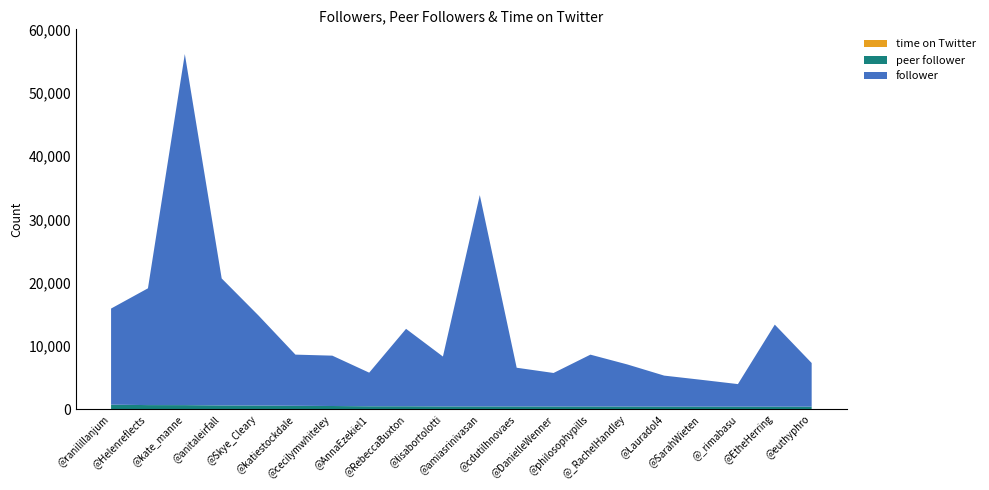

Reading left to right, what are all the values shown in this chart?

follower: @ranilillanjum=15178	@Helenreflects=18440	@kate_manne=55441	@anitaleirfall=20052	@Skye_Cleary=14207	@katiestockdale=8080	@cecilymwhiteley=7951	@AnnaEzekiel1=5310	@RebeccaBuxton=12229	@lisabortolotti=7879	@amiasrinivasan=33375	@cdutilhnovaes=6115	@DanielleWenner=5295	@philosophypills=8188	@_RachelHandley=6651	@Lauradol4=4895	@SarahWieten=4243	@_rimabasu=3560	@EtheHerring=12956	@euthyphro=6897
peer follower: @ranilillanjum=718	@Helenreflects=655	@kate_manne=651	@anitaleirfall=598	@Skye_Cleary=584	@katiestockdale=542	@cecilymwhiteley=513	@AnnaEzekiel1=465	@RebeccaBuxton=464	@lisabortolotti=440	@amiasrinivasan=437	@cdutilhnovaes=436	@DanielleWenner=433	@philosophypills=432	@_RachelHandley=421	@Lauradol4=415	@SarahWieten=408	@_rimabasu=407	@EtheHerring=404	@euthyphro=401
time on Twitter: @ranilillanjum=12	@Helenreflects=8	@kate_manne=7	@anitaleirfall=11	@Skye_Cleary=9	@katiestockdale=11	@cecilymwhiteley=6	@AnnaEzekiel1=10	@RebeccaBuxton=12	@lisabortolotti=11	@amiasrinivasan=14	@cdutilhnovaes=11	@DanielleWenner=6	@philosophypills=9	@_RachelHandley=11	@Lauradol4=9	@SarahWieten=9	@_rimabasu=12	@EtheHerring=10	@euthyphro=9